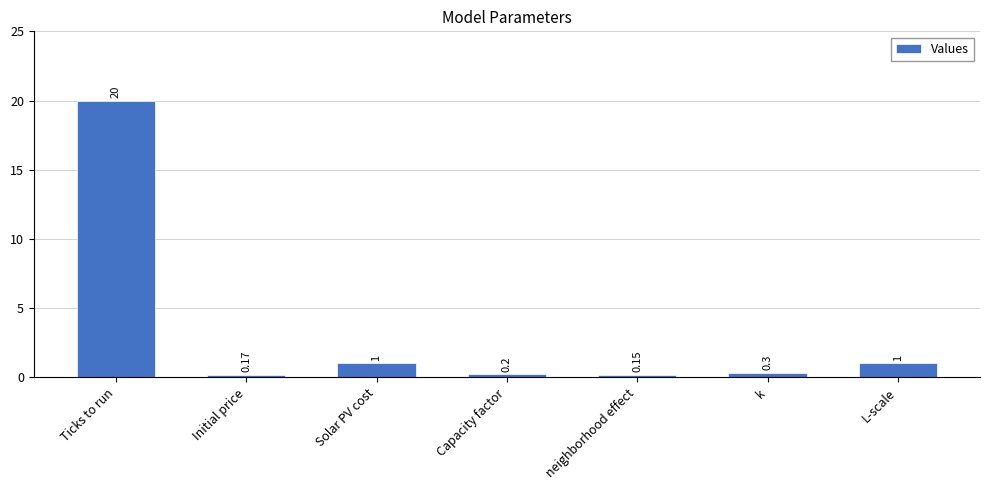

Which category has the highest value across all series?

Ticks to run